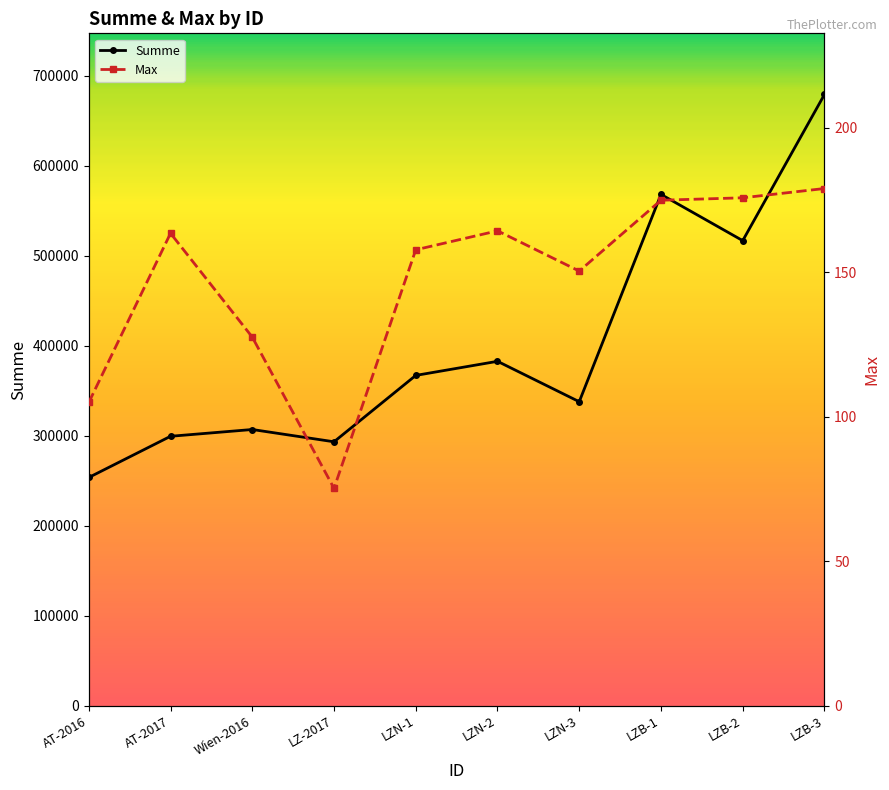

Is the value of Summe at LZ-2017 greater than the value of Max at LZ-2017?

Yes